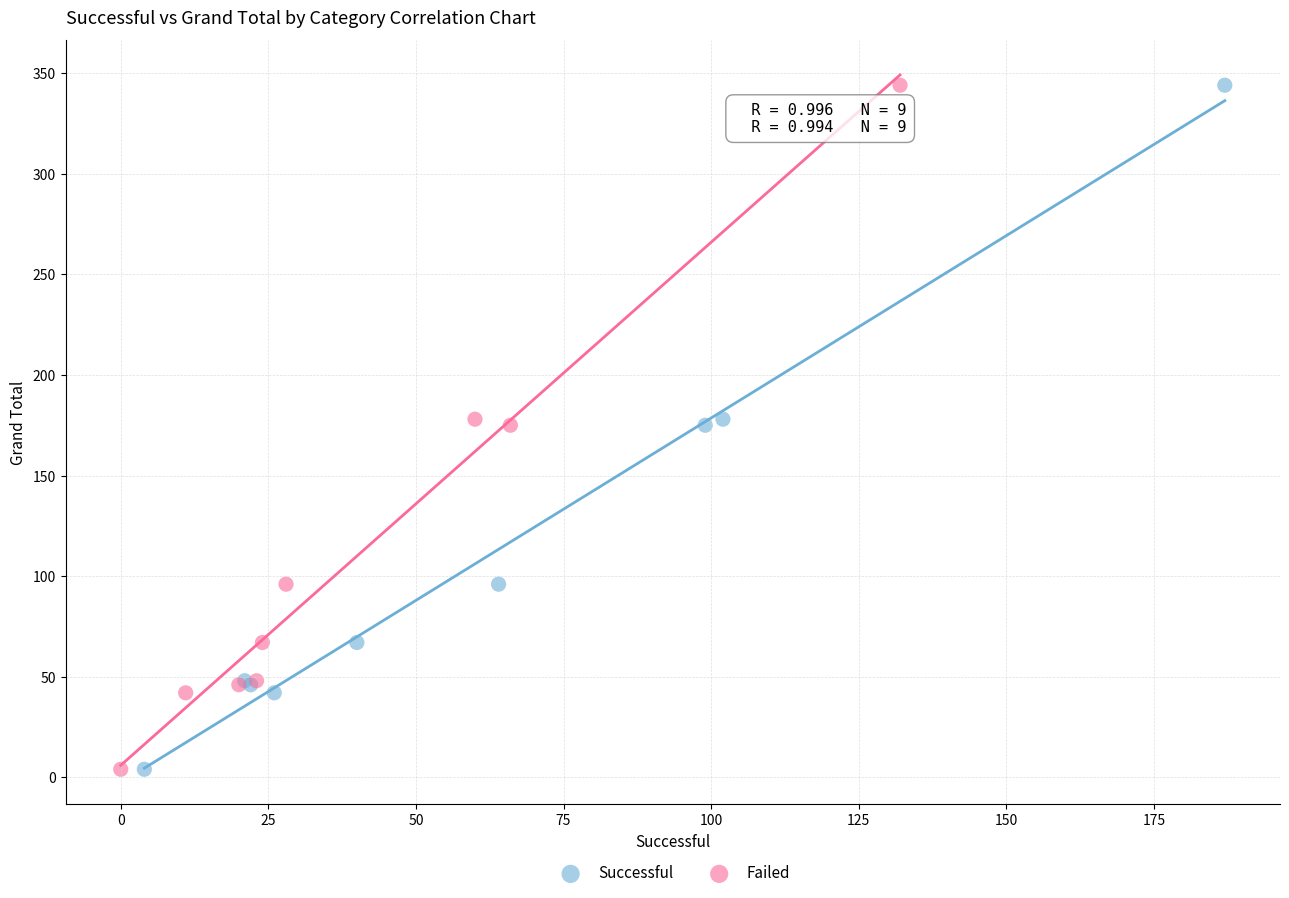

What are all the series names shown in the legend?

Successful, Failed